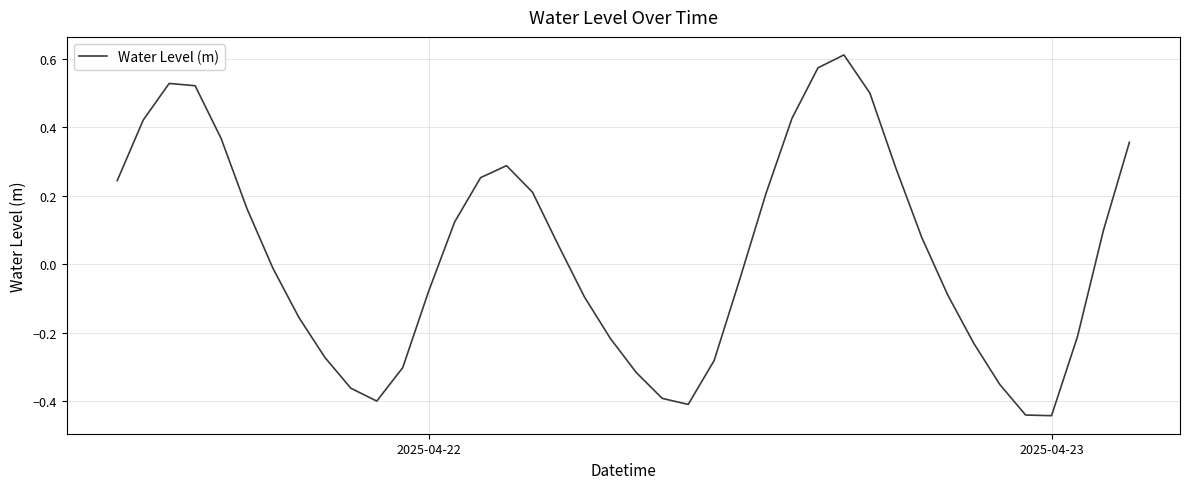

How many values are below zero?

20